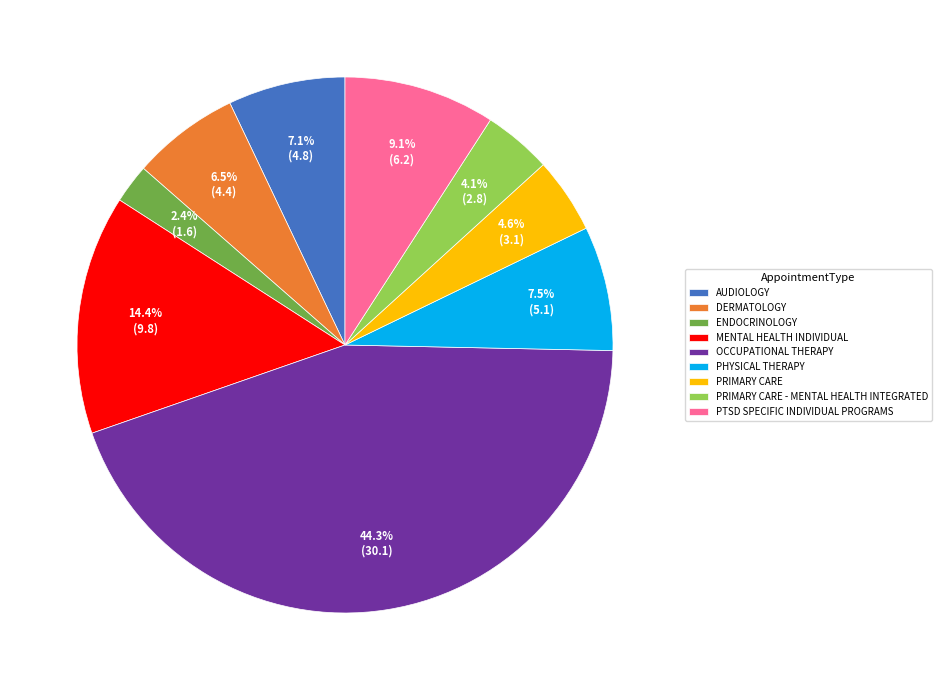

True or false: PTSD SPECIFIC INDIVIDUAL PROGRAMS accounts for 18% of the total.

False